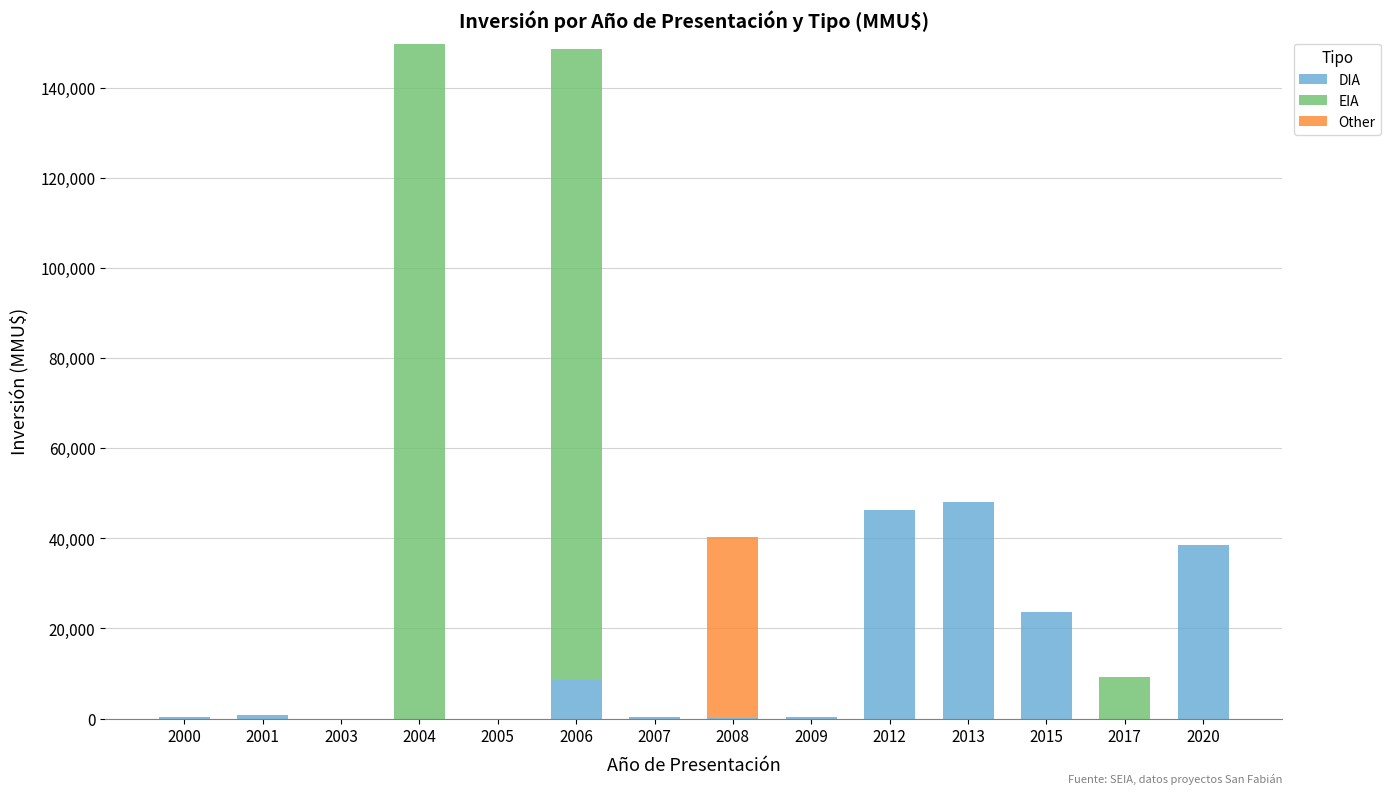

What is the sum of all DIA values?

167152